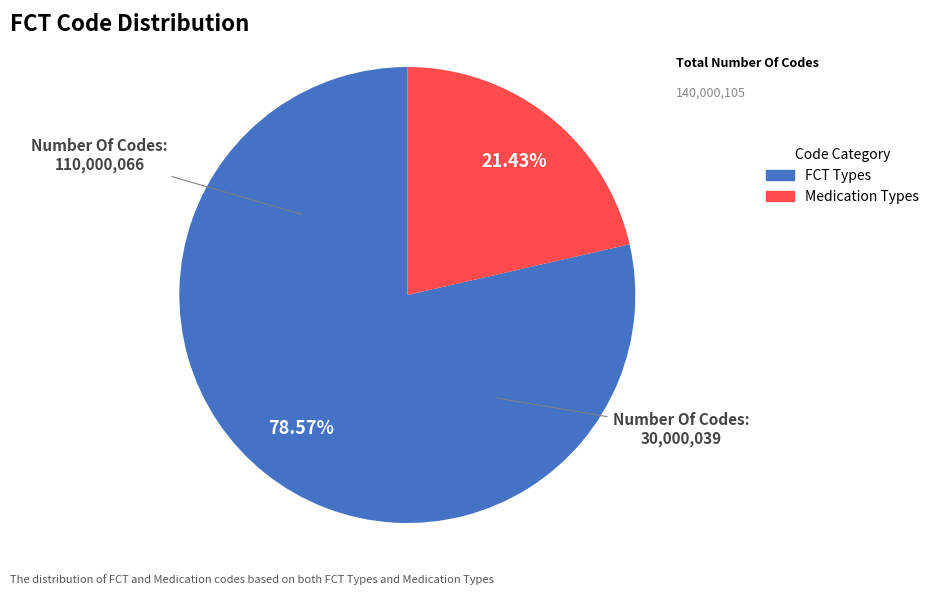

Does any single category account for the majority?

Yes